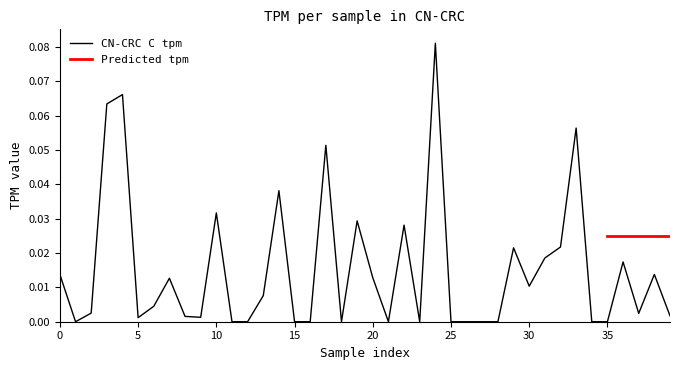

What is the difference between the second highest and second lowest values?

0.1